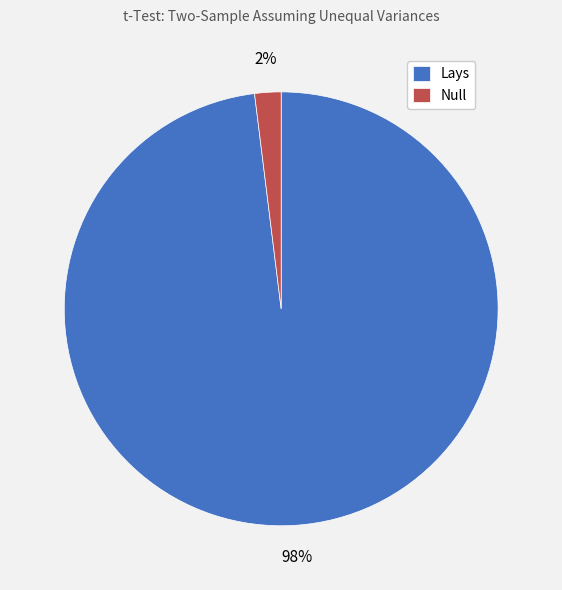

Does Lays represent more than half of the total?

Yes